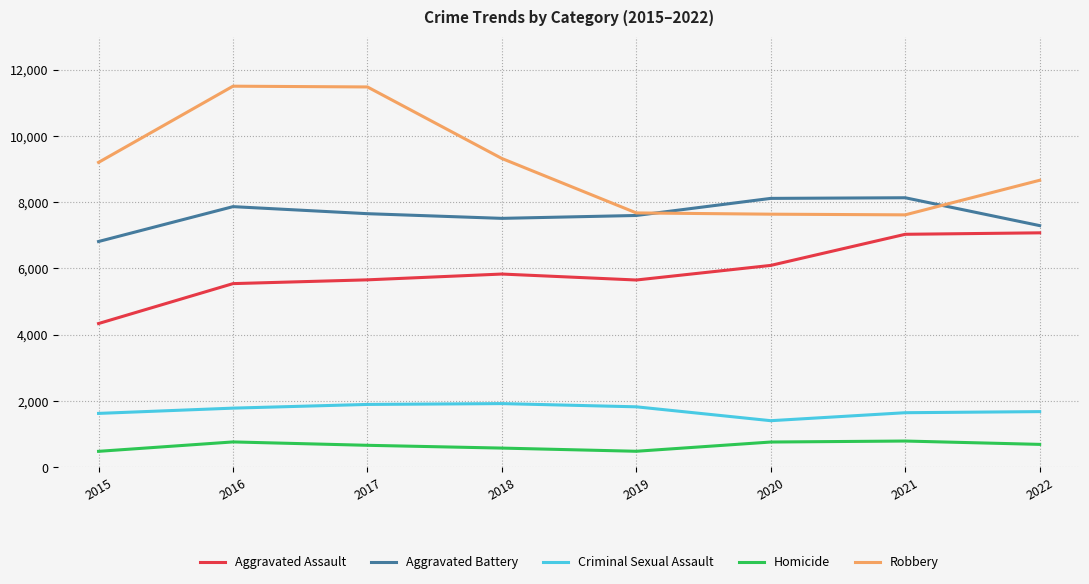

Which series has the largest total across all categories?

Robbery